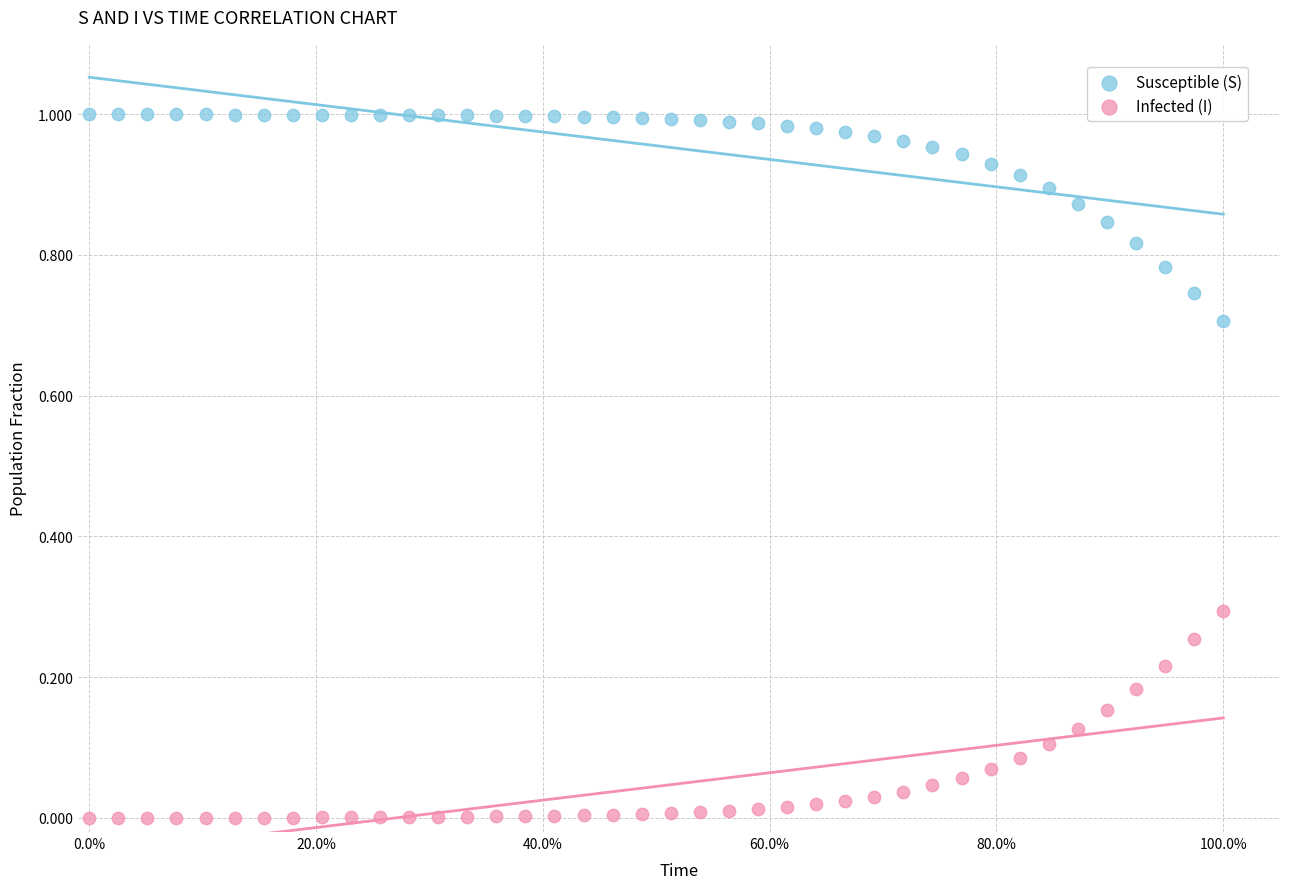

Which series contains the lowest Y value?

Infected (I)